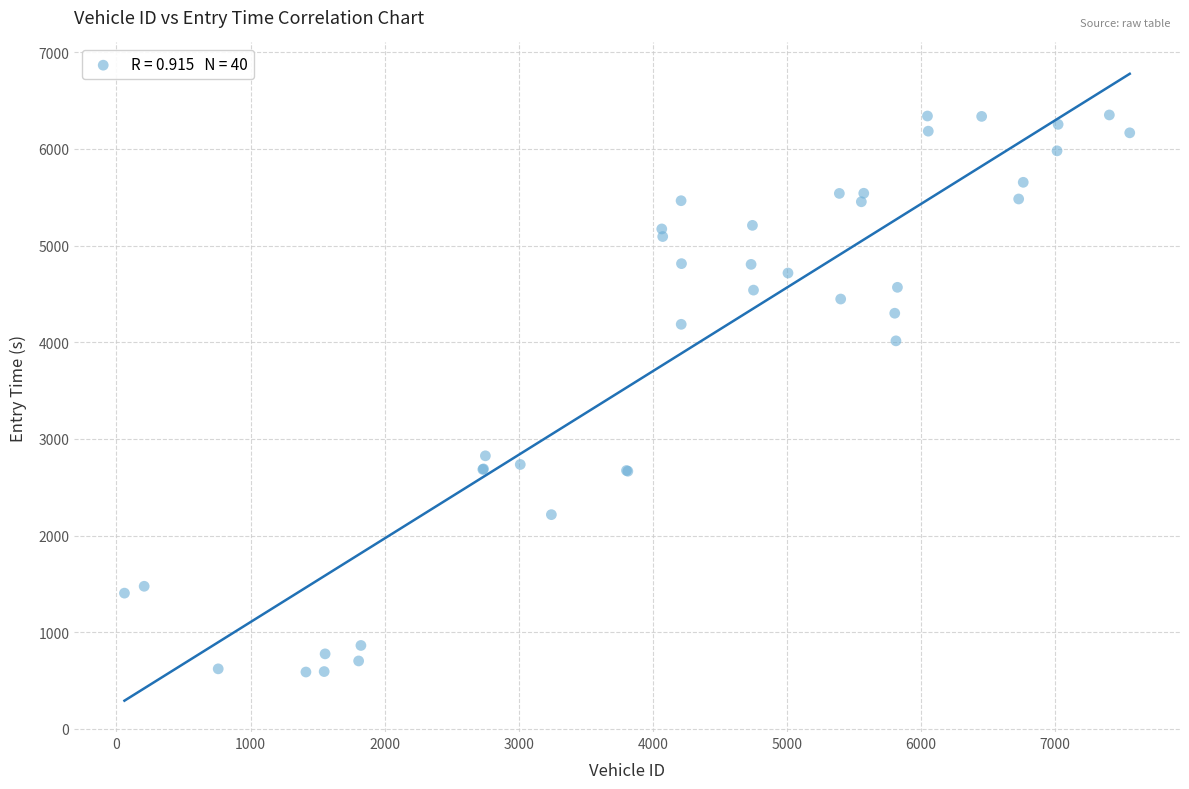

What Y value in the scatter plot is closest to 3470?

4014.8